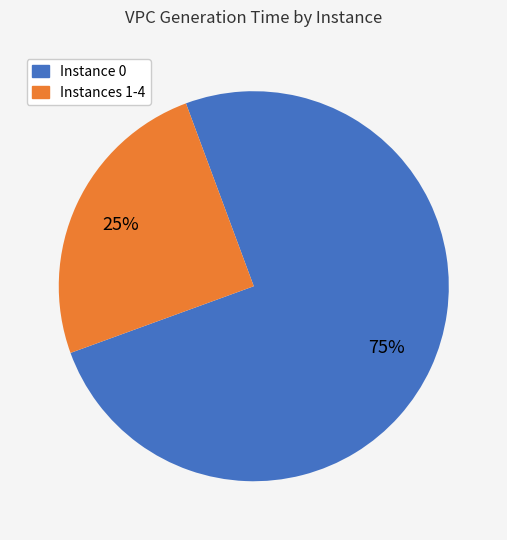

To the nearest percent, what is the difference between the largest and smallest slice percentages?

50%